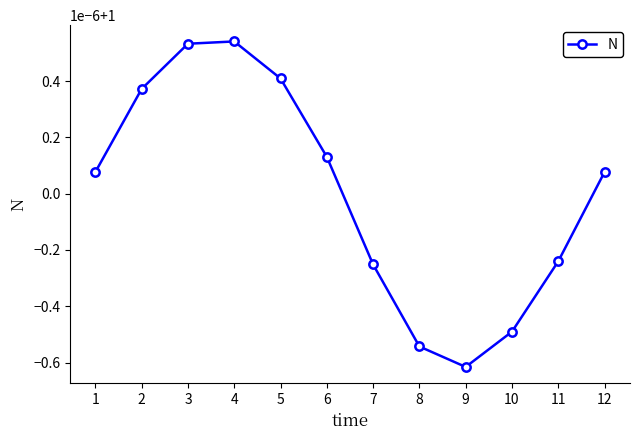

How many points are lower than both their immediate neighbors (excluding endpoints)?

1